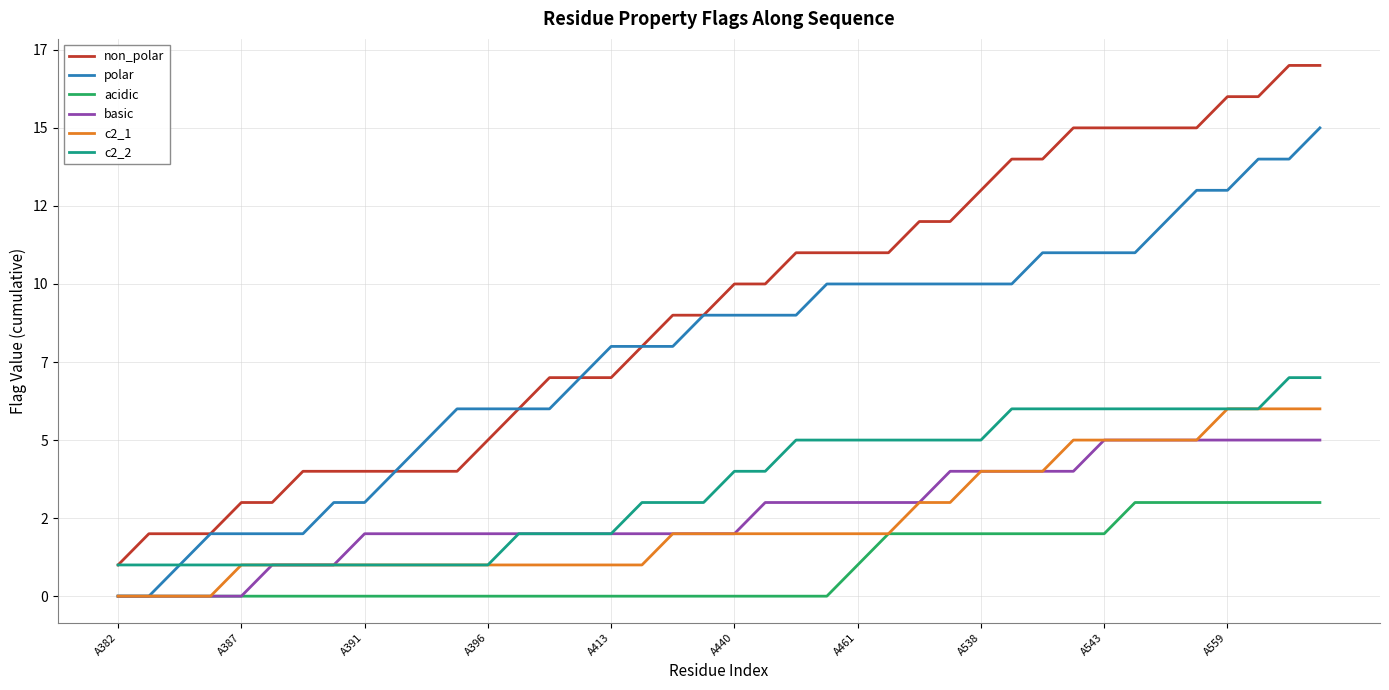

What is the difference between the maximum and second lowest values in the acidic series?

3